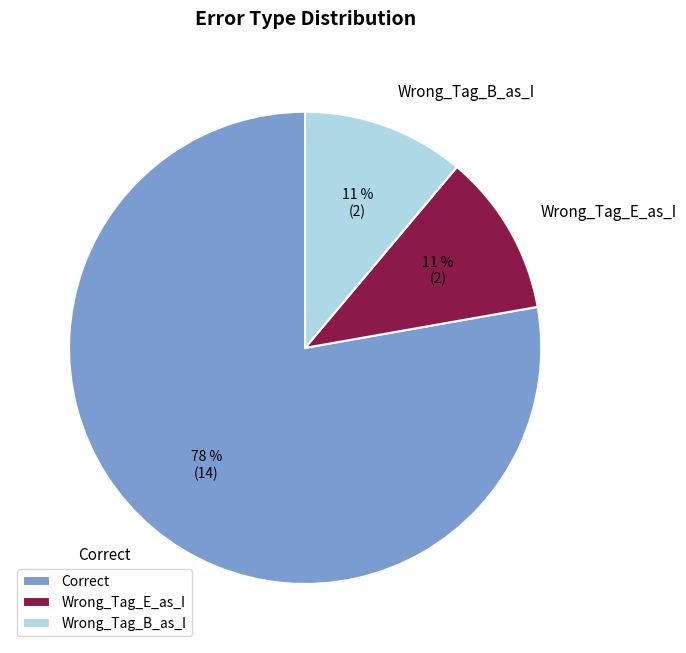

To the nearest percent, what is the combined percentage of Wrong_Tag_B_as_I and Correct?

89%